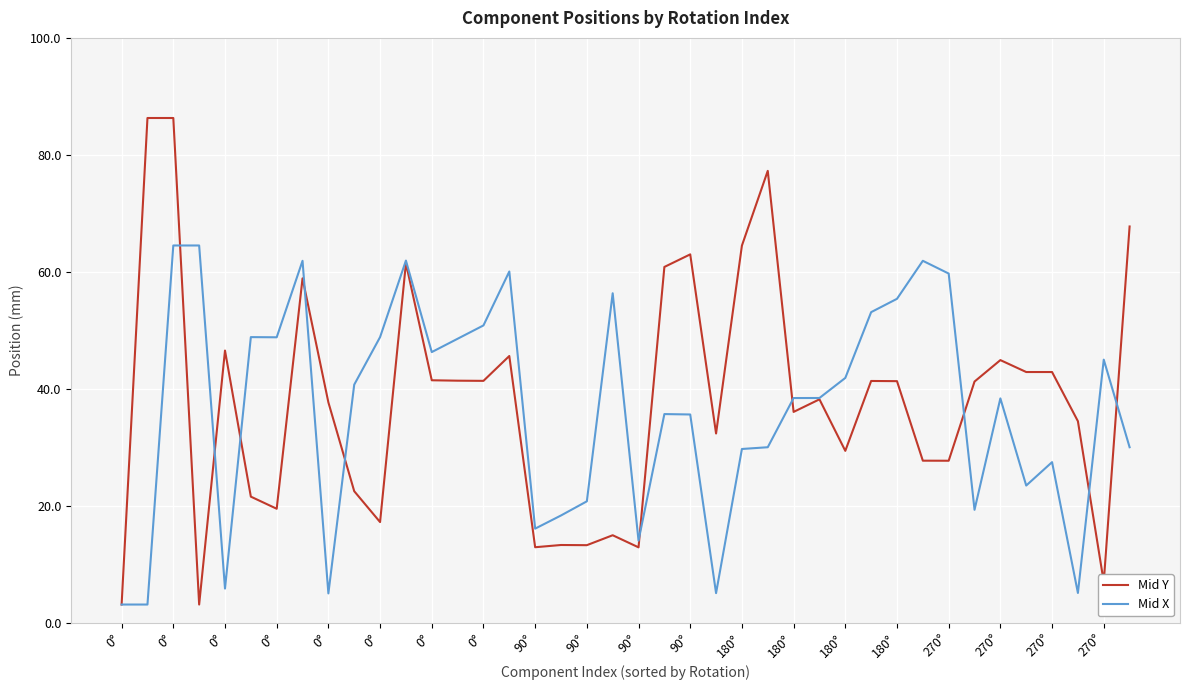

Rank the series by their maximum value, from lowest to highest.

Mid X, Mid Y